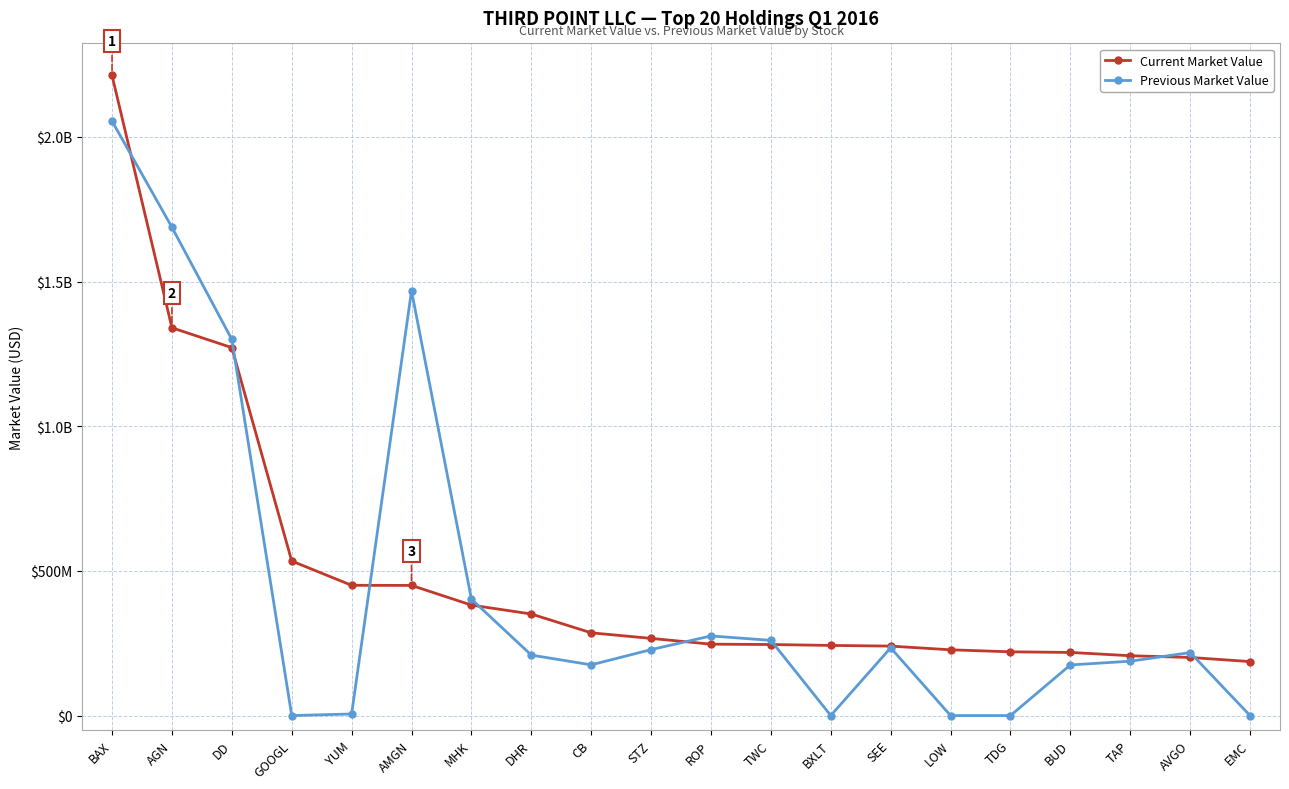

Reading right to left, what are all the values shown in this chart?

Current Market Value: EMC=186550000	AVGO=200850000	TAP=206787000	BUD=218155000	TDG=220340000	LOW=227250000	SEE=240050000	BXLT=242400000	TWC=245544000	ROP=246740000	STZ=266674000	CB=285960000	DHR=350982000	MHK=381800000	AMGN=449790000	YUM=450175000	GOOGL=534030000	DD=1271500000	AGN=1340150000	BAX=2212158000
Previous Market Value: EMC=0	AVGO=217725000	TAP=187840000	BUD=175000000	TDG=0	LOW=0	SEE=234150000	BXLT=0	TWC=259826000	ROP=275196000	STZ=227904000	CB=175275000	DHR=208980000	MHK=402454000	AMGN=1467934000	YUM=5501000	GOOGL=0	DD=1299870000	AGN=1687500000	BAX=2054378000